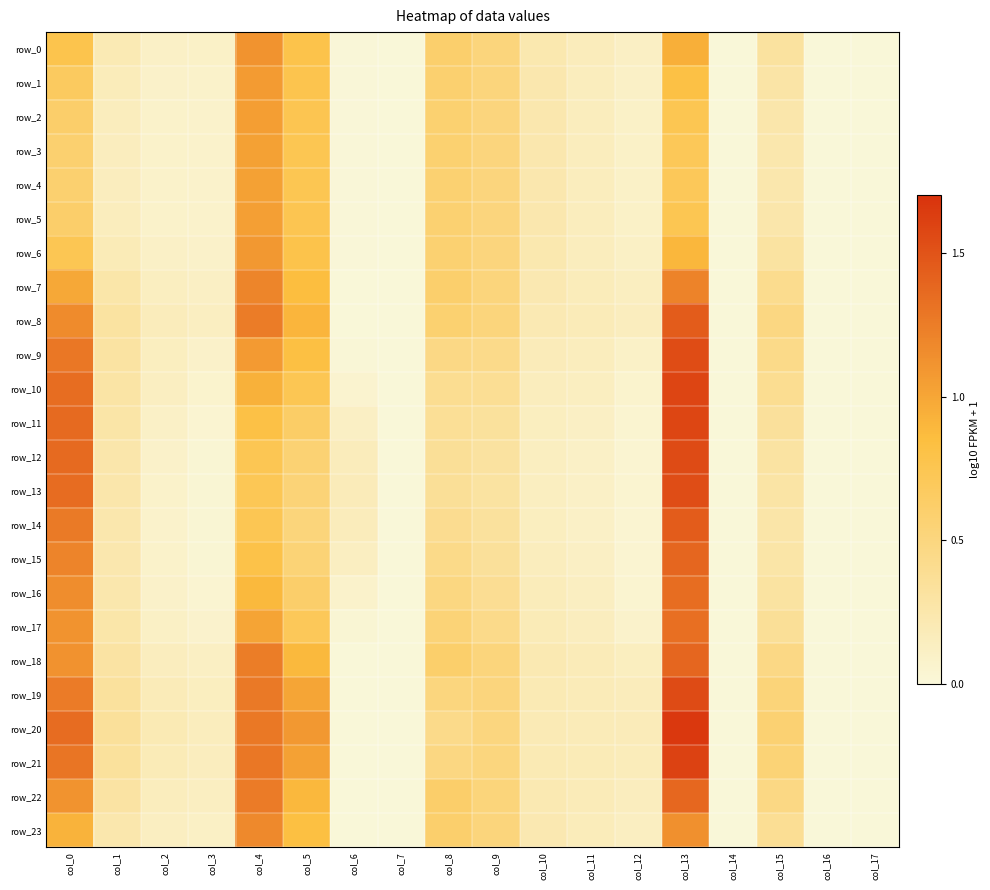

Reading right to left, transcribe all the data shown in this chart.

row_0: col_17=0.0	col_16=0.0	col_15=0.3	col_14=0.0	col_13=0.9	col_12=0.1	col_11=0.2	col_10=0.2	col_9=0.5	col_8=0.6	col_7=0.0	col_6=0.0	col_5=0.8	col_4=1.1	col_3=0.1	col_2=0.1	col_1=0.2	col_0=0.8
row_1: col_17=0.0	col_16=0.0	col_15=0.3	col_14=0.0	col_13=0.8	col_12=0.1	col_11=0.2	col_10=0.2	col_9=0.5	col_8=0.6	col_7=0.0	col_6=0.0	col_5=0.8	col_4=1.1	col_3=0.1	col_2=0.1	col_1=0.2	col_0=0.7
row_2: col_17=0.0	col_16=0.0	col_15=0.3	col_14=0.0	col_13=0.7	col_12=0.1	col_11=0.2	col_10=0.2	col_9=0.5	col_8=0.6	col_7=0.0	col_6=0.0	col_5=0.8	col_4=1.0	col_3=0.1	col_2=0.1	col_1=0.2	col_0=0.6
row_3: col_17=0.0	col_16=0.0	col_15=0.2	col_14=0.0	col_13=0.7	col_12=0.1	col_11=0.2	col_10=0.2	col_9=0.5	col_8=0.6	col_7=0.0	col_6=0.0	col_5=0.7	col_4=1.0	col_3=0.1	col_2=0.1	col_1=0.1	col_0=0.6
row_4: col_17=0.0	col_16=0.0	col_15=0.2	col_14=0.0	col_13=0.7	col_12=0.1	col_11=0.2	col_10=0.2	col_9=0.5	col_8=0.6	col_7=0.0	col_6=0.0	col_5=0.7	col_4=1.0	col_3=0.1	col_2=0.1	col_1=0.1	col_0=0.6
row_5: col_17=0.0	col_16=0.0	col_15=0.3	col_14=0.0	col_13=0.7	col_12=0.1	col_11=0.2	col_10=0.2	col_9=0.5	col_8=0.6	col_7=0.0	col_6=0.0	col_5=0.8	col_4=1.0	col_3=0.1	col_2=0.1	col_1=0.2	col_0=0.6
row_6: col_17=0.0	col_16=0.0	col_15=0.3	col_14=0.0	col_13=0.9	col_12=0.1	col_11=0.2	col_10=0.2	col_9=0.5	col_8=0.6	col_7=0.0	col_6=0.0	col_5=0.8	col_4=1.1	col_3=0.1	col_2=0.1	col_1=0.2	col_0=0.7
row_7: col_17=0.0	col_16=0.0	col_15=0.4	col_14=0.0	col_13=1.2	col_12=0.1	col_11=0.2	col_10=0.2	col_9=0.5	col_8=0.6	col_7=0.0	col_6=0.0	col_5=0.9	col_4=1.2	col_3=0.1	col_2=0.1	col_1=0.3	col_0=1.0
row_8: col_17=0.0	col_16=0.0	col_15=0.5	col_14=0.0	col_13=1.4	col_12=0.1	col_11=0.2	col_10=0.2	col_9=0.5	col_8=0.6	col_7=0.0	col_6=0.0	col_5=0.9	col_4=1.2	col_3=0.1	col_2=0.2	col_1=0.3	col_0=1.2
row_9: col_17=0.0	col_16=0.0	col_15=0.4	col_14=0.0	col_13=1.5	col_12=0.1	col_11=0.2	col_10=0.2	col_9=0.4	col_8=0.5	col_7=0.0	col_6=0.0	col_5=0.8	col_4=1.1	col_3=0.1	col_2=0.1	col_1=0.3	col_0=1.3
row_10: col_17=0.0	col_16=0.0	col_15=0.4	col_14=0.0	col_13=1.6	col_12=0.1	col_11=0.1	col_10=0.2	col_9=0.4	col_8=0.4	col_7=0.0	col_6=0.1	col_5=0.7	col_4=0.9	col_3=0.1	col_2=0.1	col_1=0.3	col_0=1.3
row_11: col_17=0.0	col_16=0.0	col_15=0.3	col_14=0.0	col_13=1.6	col_12=0.0	col_11=0.1	col_10=0.1	col_9=0.3	col_8=0.4	col_7=0.0	col_6=0.1	col_5=0.6	col_4=0.8	col_3=0.0	col_2=0.1	col_1=0.3	col_0=1.4
row_12: col_17=0.0	col_16=0.0	col_15=0.3	col_14=0.0	col_13=1.6	col_12=0.0	col_11=0.1	col_10=0.1	col_9=0.3	col_8=0.4	col_7=0.0	col_6=0.2	col_5=0.6	col_4=0.7	col_3=0.0	col_2=0.1	col_1=0.3	col_0=1.4
row_13: col_17=0.0	col_16=0.0	col_15=0.3	col_14=0.0	col_13=1.5	col_12=0.0	col_11=0.1	col_10=0.1	col_9=0.3	col_8=0.4	col_7=0.0	col_6=0.2	col_5=0.5	col_4=0.7	col_3=0.0	col_2=0.1	col_1=0.3	col_0=1.4
row_14: col_17=0.0	col_16=0.0	col_15=0.3	col_14=0.0	col_13=1.4	col_12=0.0	col_11=0.1	col_10=0.1	col_9=0.3	col_8=0.4	col_7=0.0	col_6=0.2	col_5=0.5	col_4=0.7	col_3=0.0	col_2=0.1	col_1=0.2	col_0=1.3
row_15: col_17=0.0	col_16=0.0	col_15=0.3	col_14=0.0	col_13=1.4	col_12=0.0	col_11=0.1	col_10=0.2	col_9=0.4	col_8=0.4	col_7=0.0	col_6=0.1	col_5=0.5	col_4=0.8	col_3=0.0	col_2=0.1	col_1=0.2	col_0=1.2
row_16: col_17=0.0	col_16=0.0	col_15=0.3	col_14=0.0	col_13=1.3	col_12=0.1	col_11=0.1	col_10=0.2	col_9=0.4	col_8=0.5	col_7=0.0	col_6=0.1	col_5=0.6	col_4=0.9	col_3=0.0	col_2=0.1	col_1=0.2	col_0=1.2
row_17: col_17=0.0	col_16=0.0	col_15=0.4	col_14=0.0	col_13=1.3	col_12=0.1	col_11=0.1	col_10=0.2	col_9=0.4	col_8=0.5	col_7=0.0	col_6=0.0	col_5=0.7	col_4=1.0	col_3=0.1	col_2=0.1	col_1=0.3	col_0=1.1
row_18: col_17=0.0	col_16=0.0	col_15=0.5	col_14=0.0	col_13=1.4	col_12=0.1	col_11=0.2	col_10=0.2	col_9=0.5	col_8=0.6	col_7=0.0	col_6=0.0	col_5=0.9	col_4=1.2	col_3=0.1	col_2=0.2	col_1=0.3	col_0=1.1
row_19: col_17=0.0	col_16=0.0	col_15=0.5	col_14=0.0	col_13=1.6	col_12=0.2	col_11=0.2	col_10=0.2	col_9=0.5	col_8=0.5	col_7=0.0	col_6=0.0	col_5=1.0	col_4=1.3	col_3=0.1	col_2=0.2	col_1=0.3	col_0=1.3
row_20: col_17=0.0	col_16=0.0	col_15=0.6	col_14=0.0	col_13=1.7	col_12=0.2	col_11=0.2	col_10=0.2	col_9=0.5	col_8=0.4	col_7=0.0	col_6=0.0	col_5=1.1	col_4=1.3	col_3=0.2	col_2=0.2	col_1=0.3	col_0=1.4
row_21: col_17=0.0	col_16=0.0	col_15=0.5	col_14=0.0	col_13=1.6	col_12=0.2	col_11=0.2	col_10=0.2	col_9=0.5	col_8=0.5	col_7=0.0	col_6=0.0	col_5=1.0	col_4=1.3	col_3=0.2	col_2=0.2	col_1=0.3	col_0=1.3
row_22: col_17=0.0	col_16=0.0	col_15=0.5	col_14=0.0	col_13=1.4	col_12=0.2	col_11=0.2	col_10=0.2	col_9=0.5	col_8=0.6	col_7=0.0	col_6=0.0	col_5=0.9	col_4=1.3	col_3=0.1	col_2=0.2	col_1=0.3	col_0=1.1
row_23: col_17=0.0	col_16=0.0	col_15=0.4	col_14=0.0	col_13=1.1	col_12=0.1	col_11=0.2	col_10=0.2	col_9=0.5	col_8=0.6	col_7=0.0	col_6=0.0	col_5=0.8	col_4=1.2	col_3=0.1	col_2=0.1	col_1=0.2	col_0=0.9